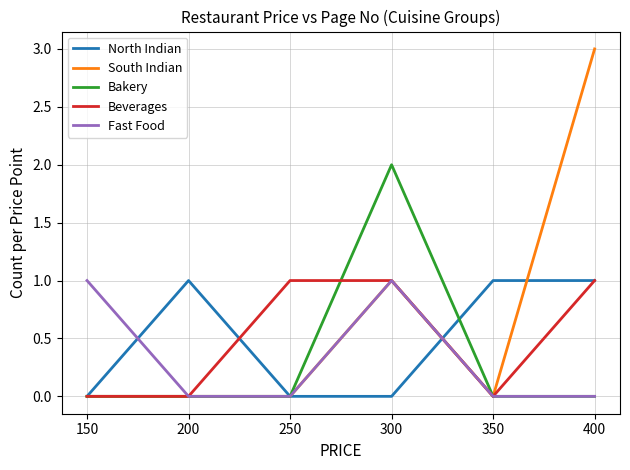

What is the difference between the maximum and minimum values in the South Indian series?

3